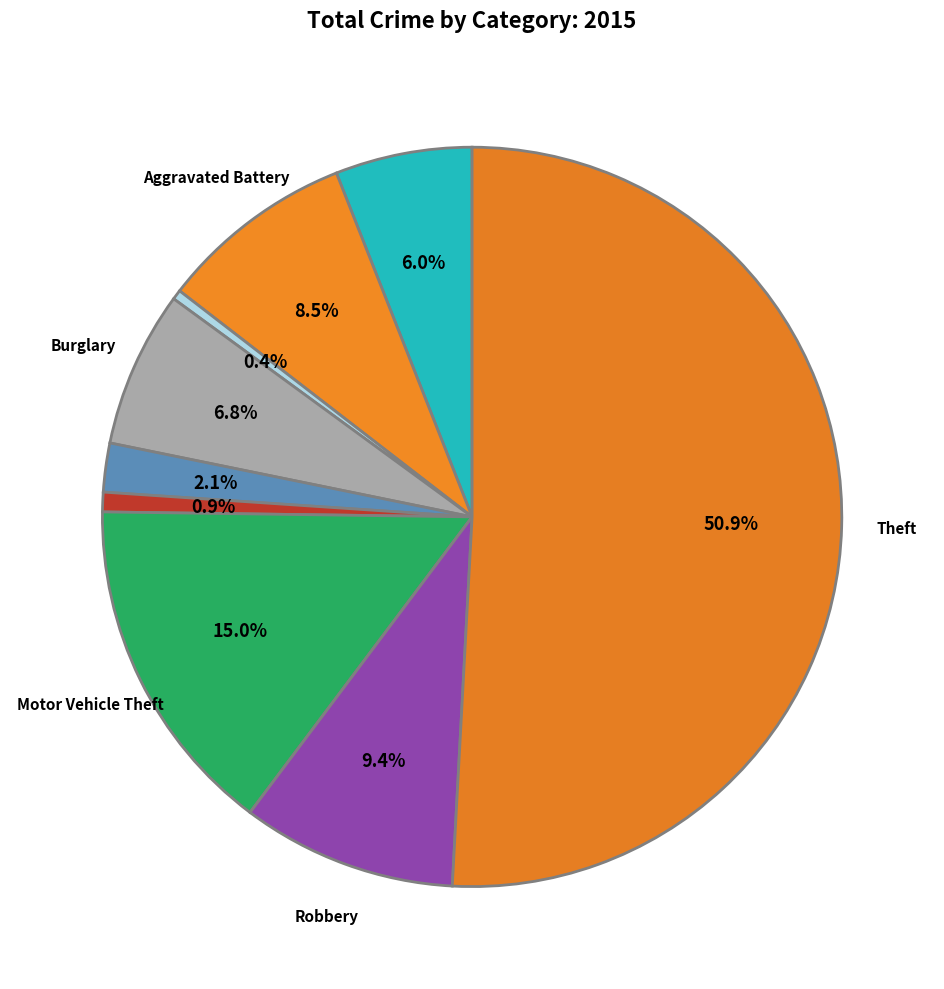

How many slices are in this pie chart?

9